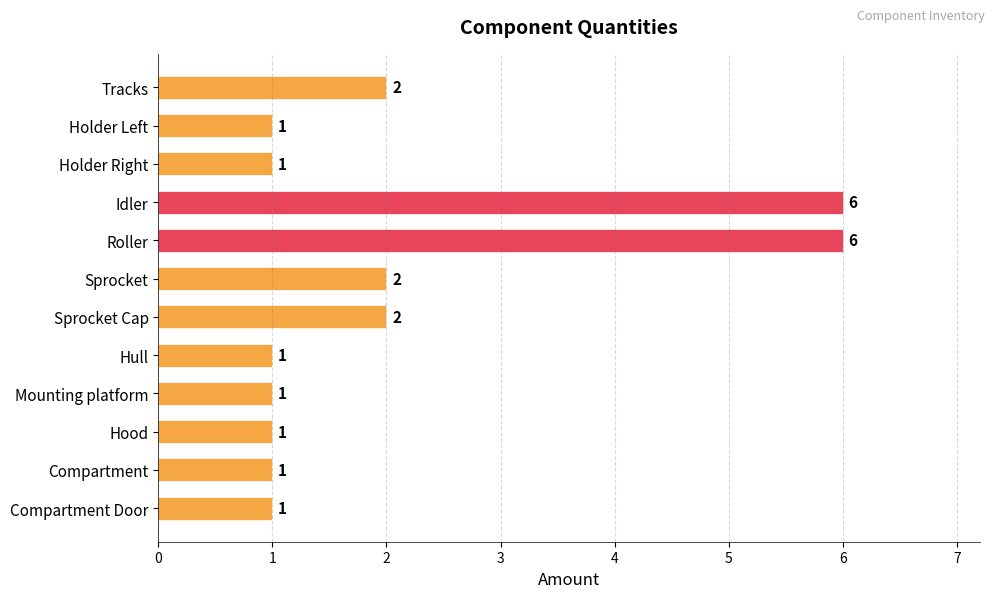

The chart shows a value of 6 at Roller. True or false?

True